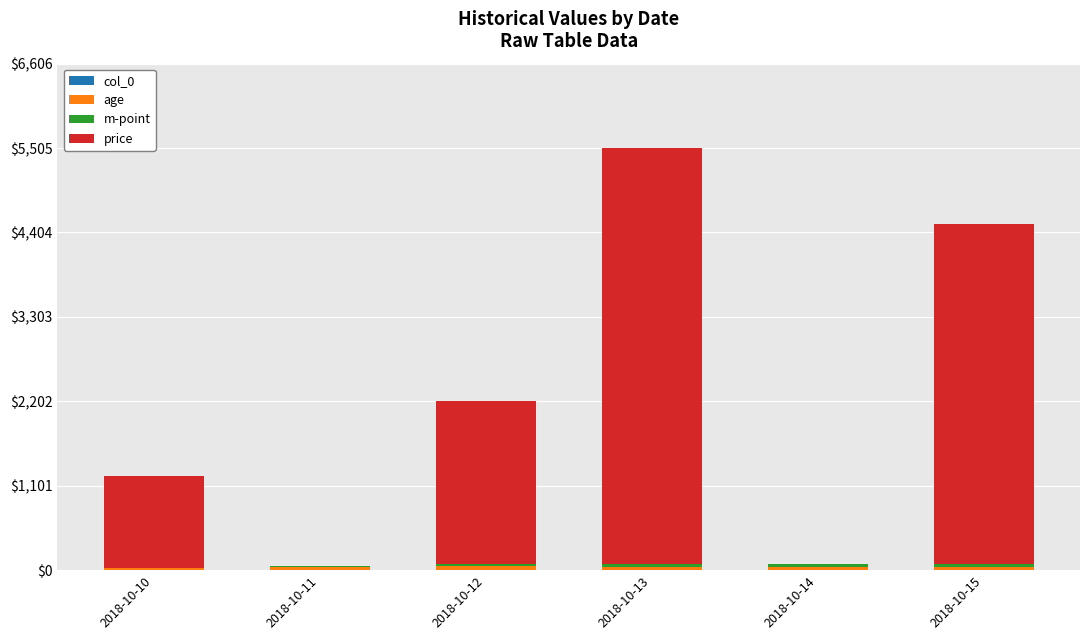

At which category is the sum across all series the highest?

2018-10-13